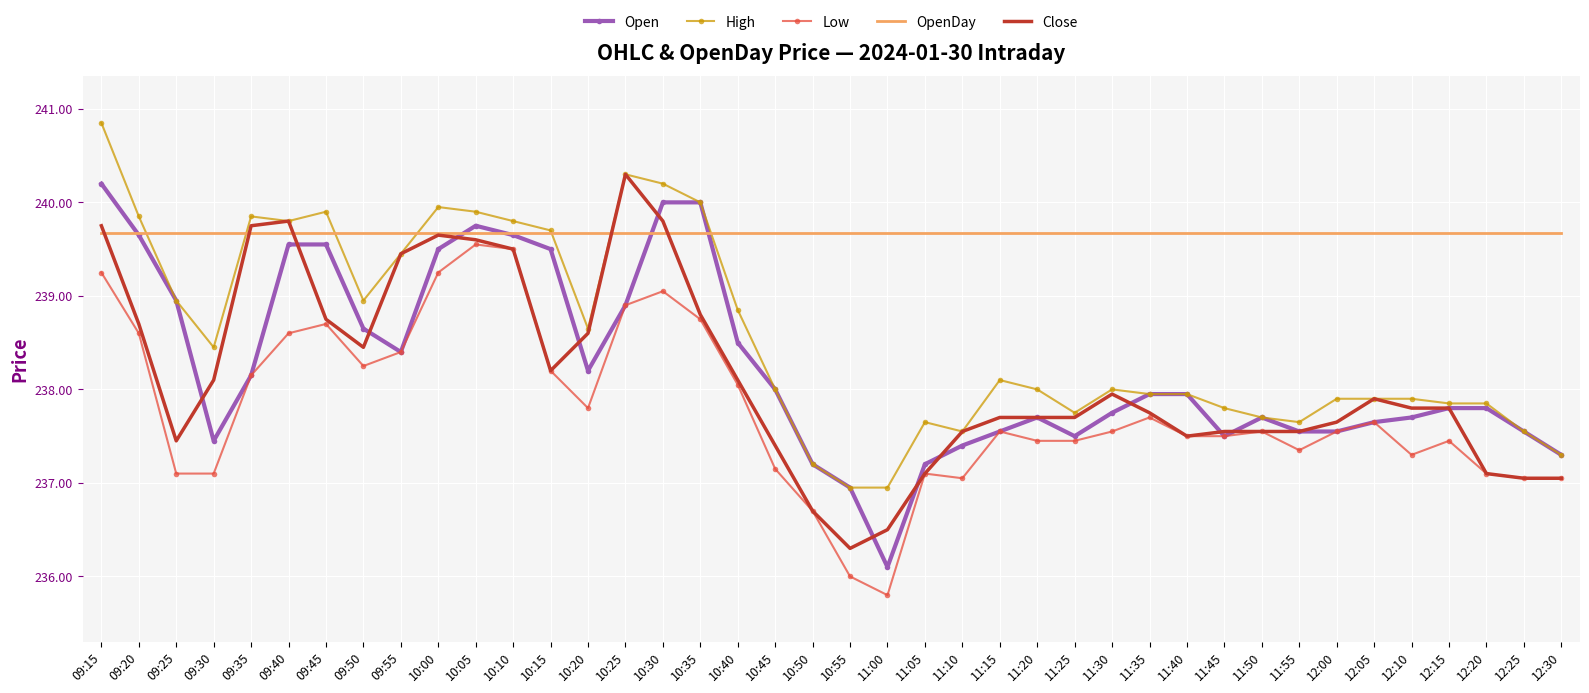

The Close series shows 239.4 at 09:55. True or false?

True